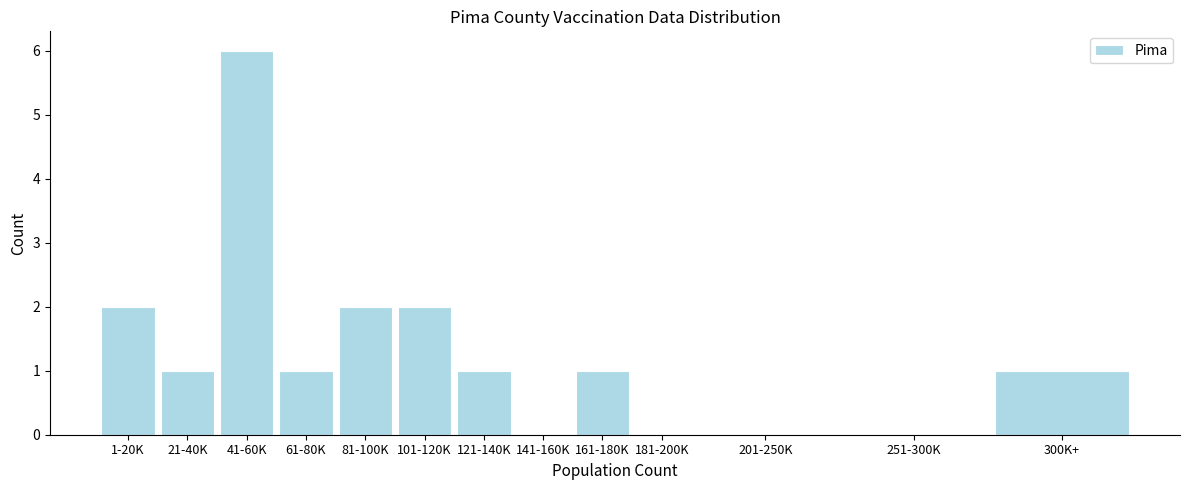

Reading left to right, list all the values displayed in this chart.

1-20K=2	21-40K=1	41-60K=6	61-80K=1	81-100K=2	101-120K=2	121-140K=1	141-160K=0	161-180K=1	181-200K=0	201-250K=0	251-300K=0	300K+=1